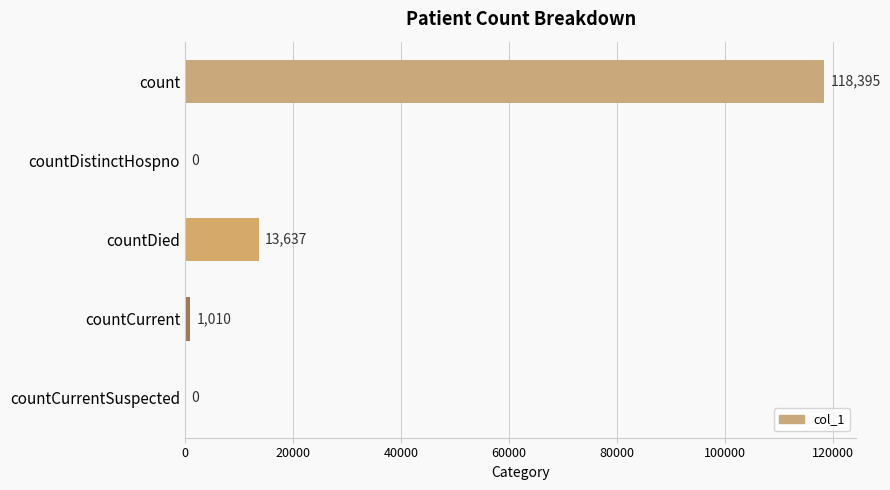

How many values are above zero?

3